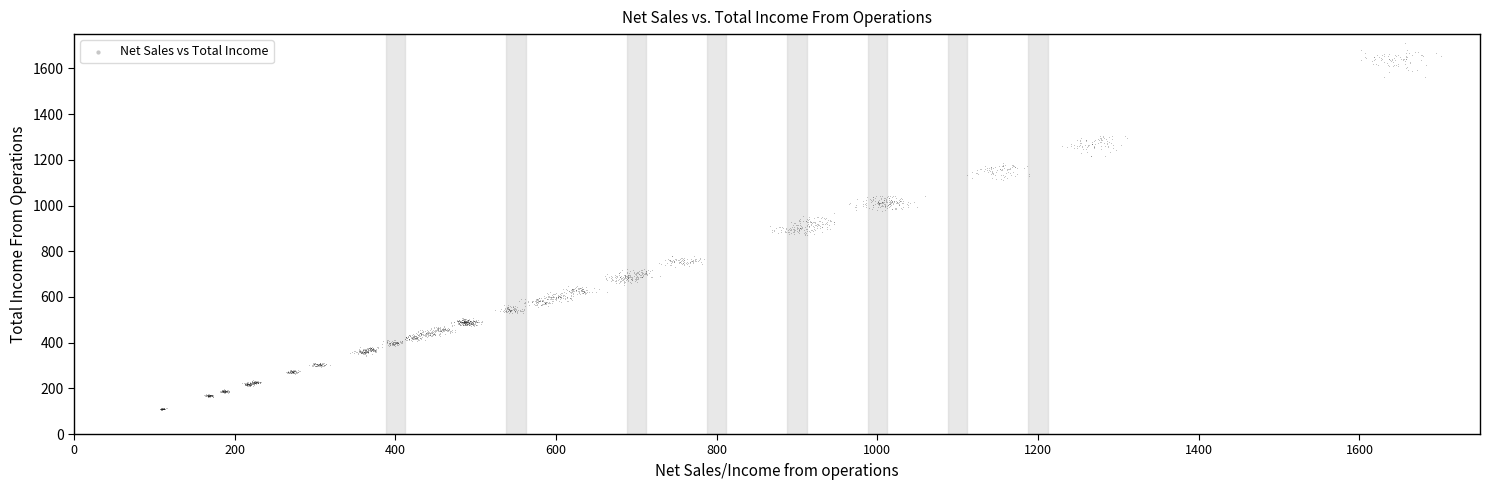

What is the range of Y values (max minus min)?

1604.4